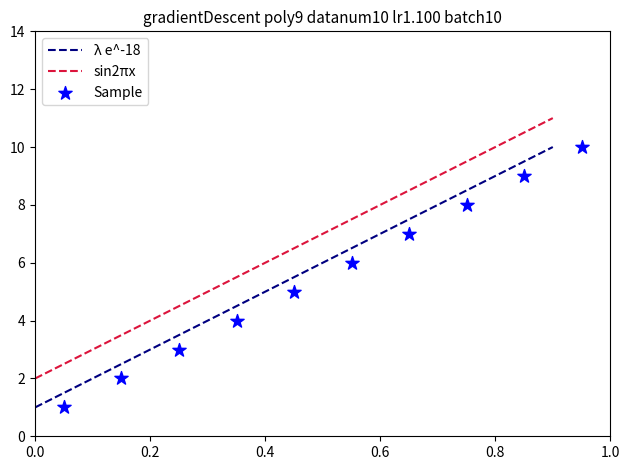

True or false: λ e^-18 and sin2πx cross at least once.

False